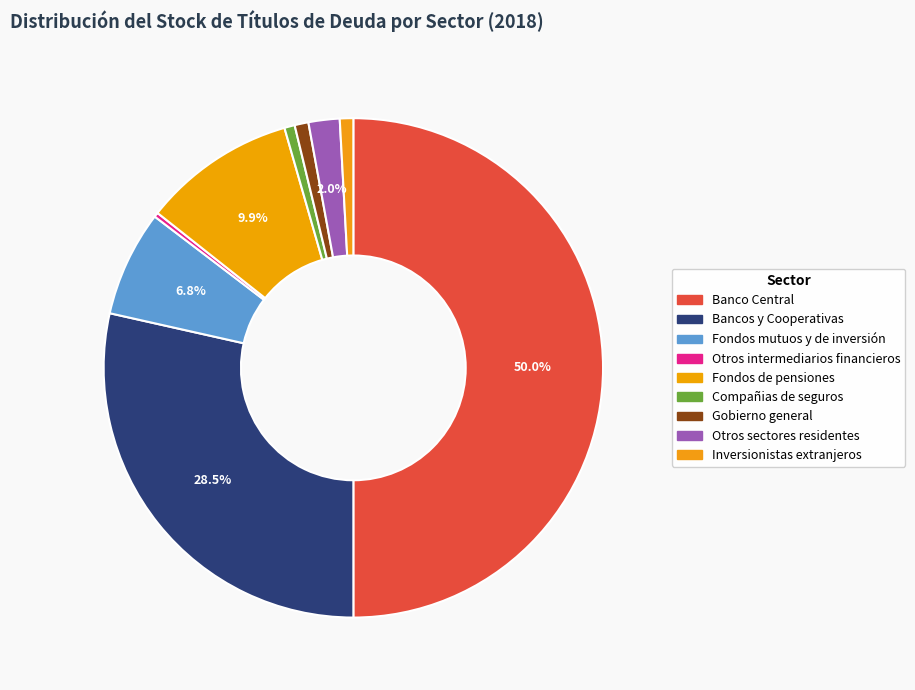

How many segments does this pie chart have?

9